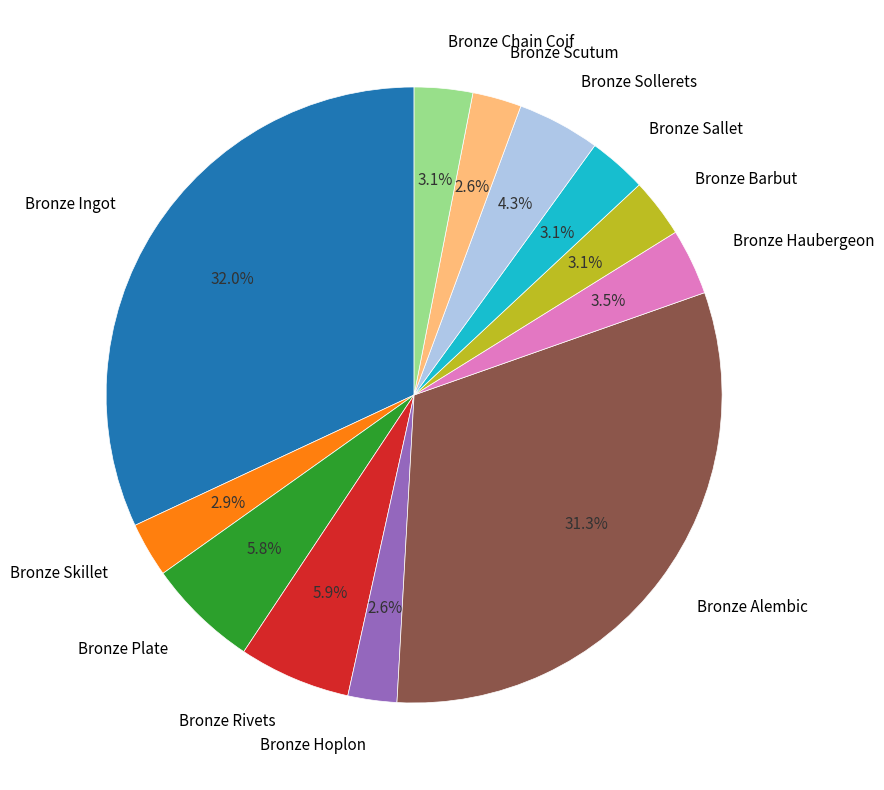

How many segments does this pie chart have?

12